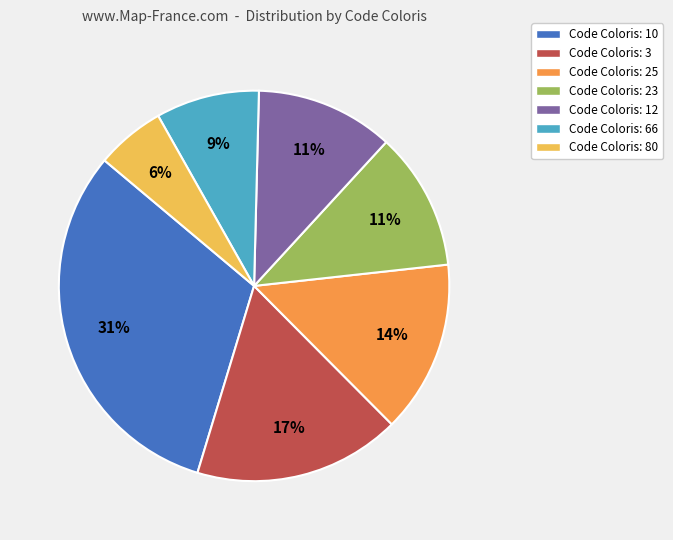

To the nearest percent, what portion does Code Coloris: 80 represent?

6%